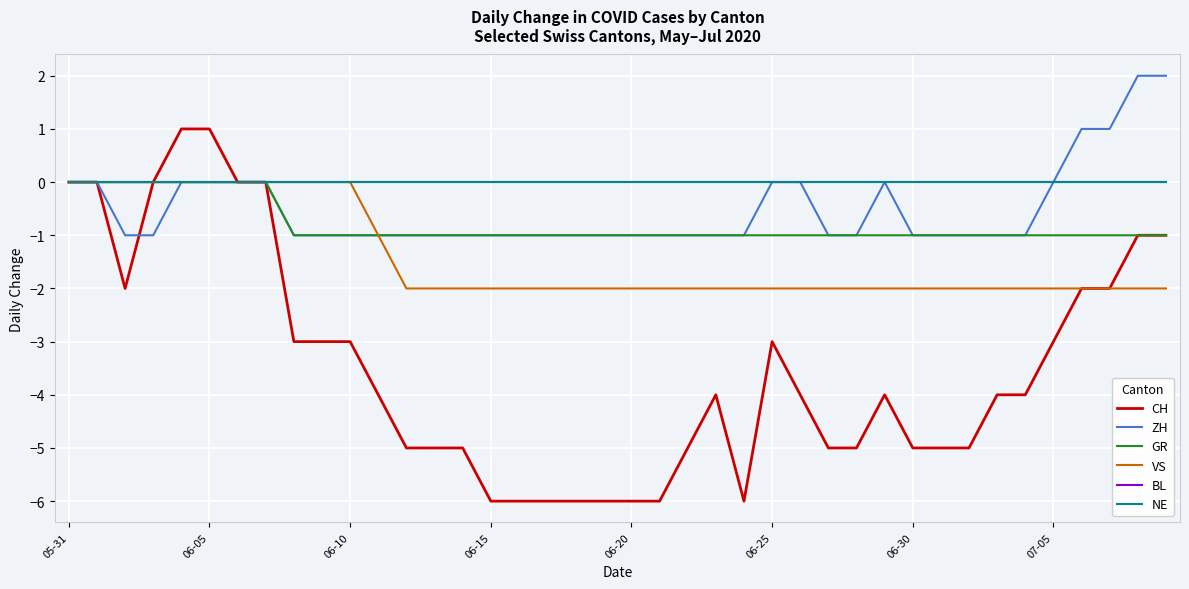

Does the chart have visible grid lines?

Yes